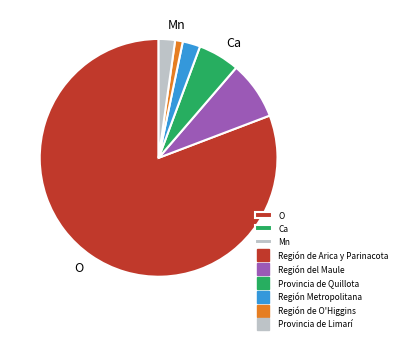

Does any single category account for the majority?

Yes